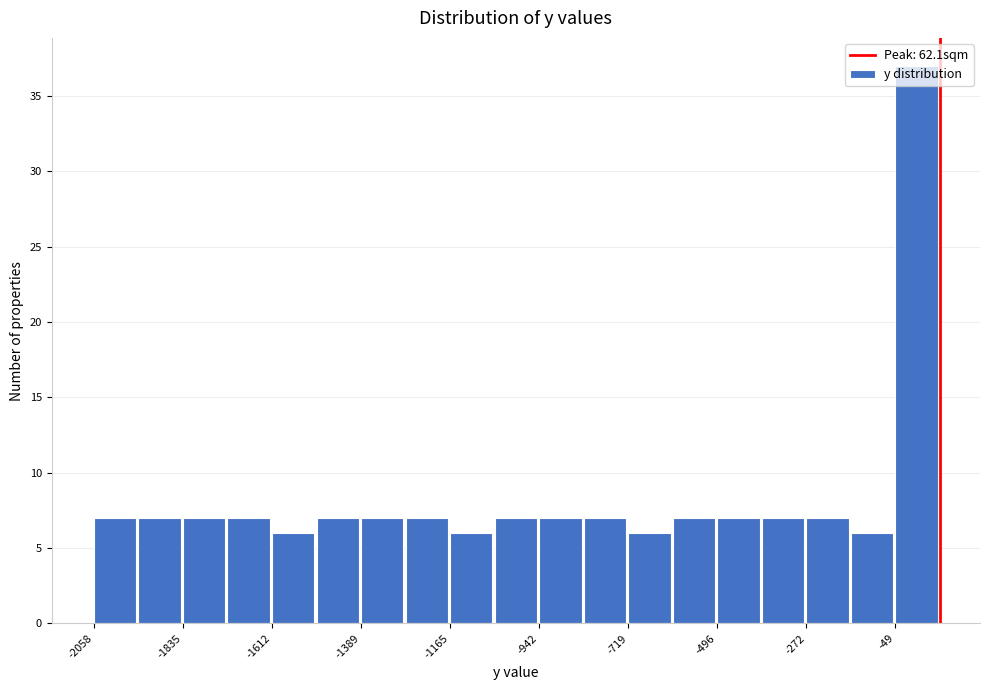

Read against the x-axis, roughly where is the centre of the tallest bar?

0